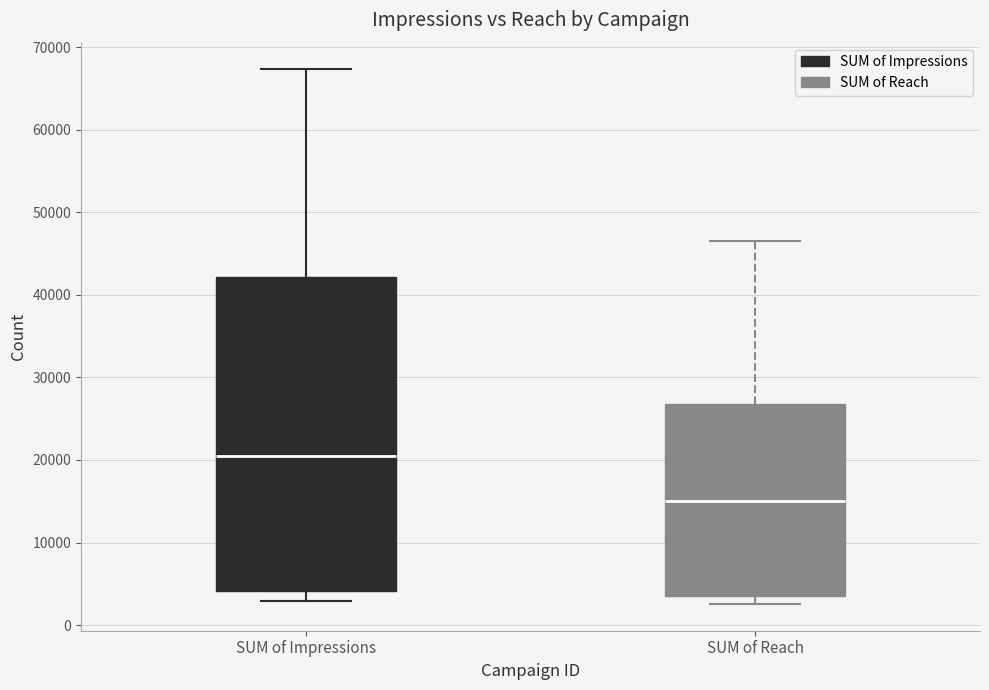

Which box has the lowest median line?

SUM of Reach